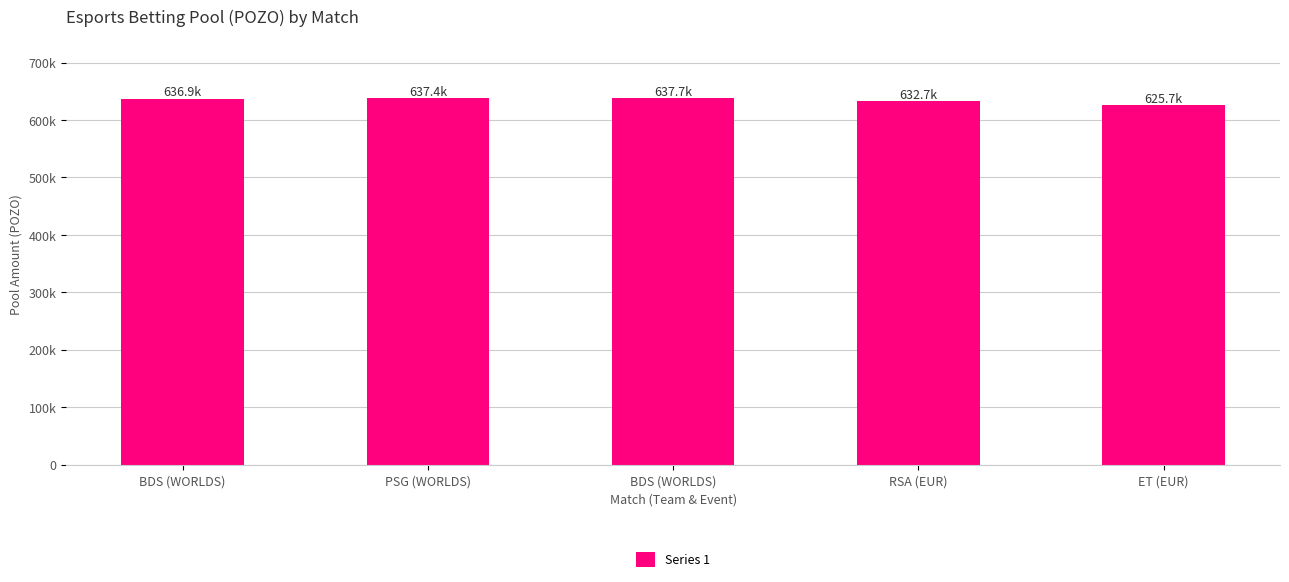

What is the approximate value at BDS (WORLDS), to the nearest 10?

636880